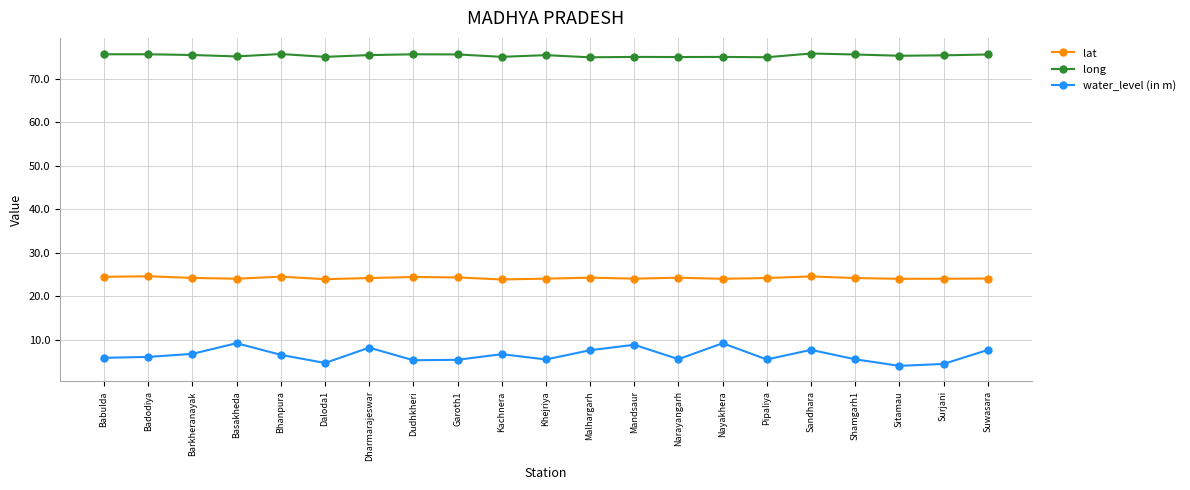

Is the value of long at Malhargarh greater than the value of water_level (in m) at Kachnera?

Yes